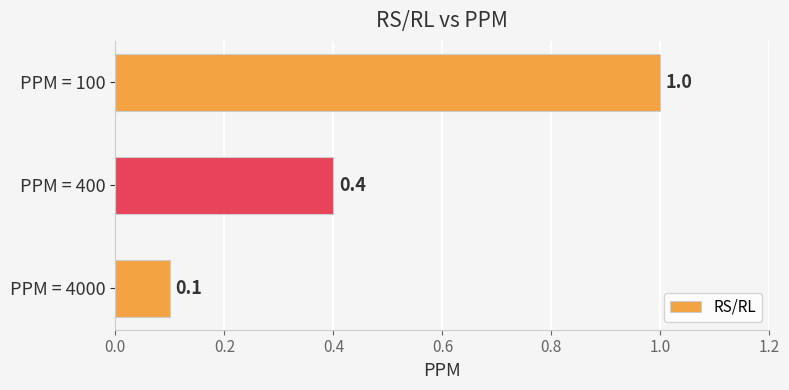

Reading top to bottom, what are all the values shown in this chart?

1.0	0.4	0.1